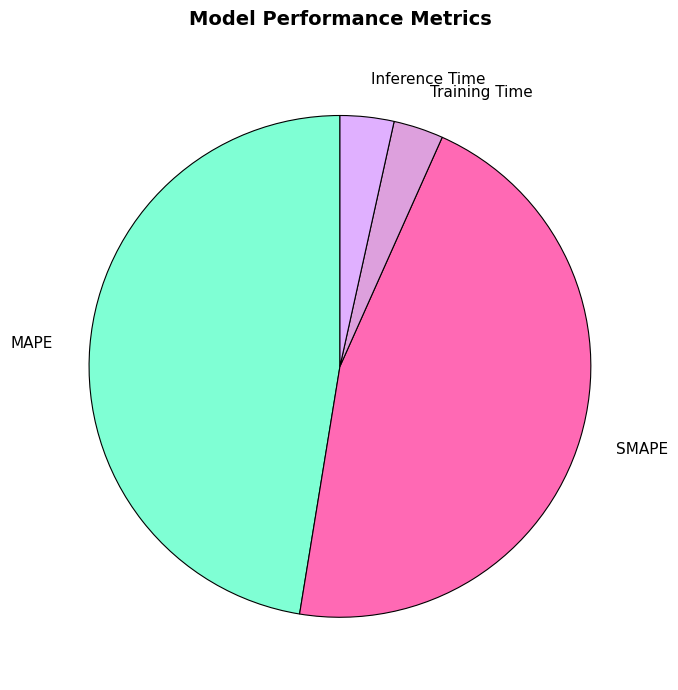

Is there any slice that represents more than half of the pie?

No